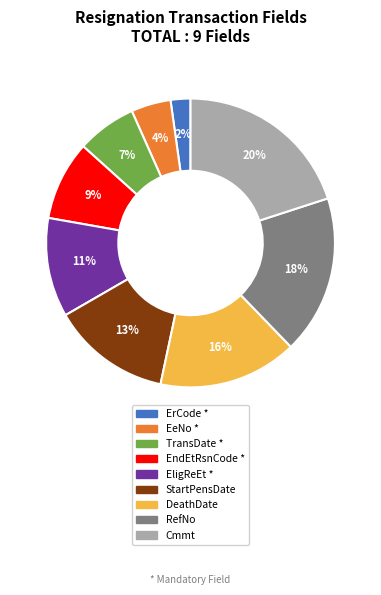

Which has a higher value, ErCode or TransDate?

TransDate